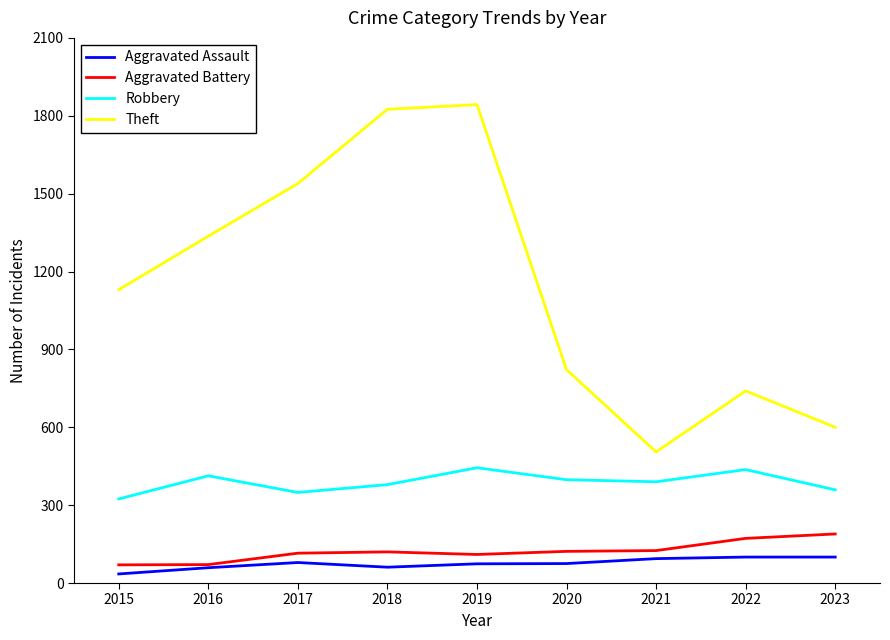

List the series in order of their peak value, lowest first.

Aggravated Assault, Aggravated Battery, Robbery, Theft